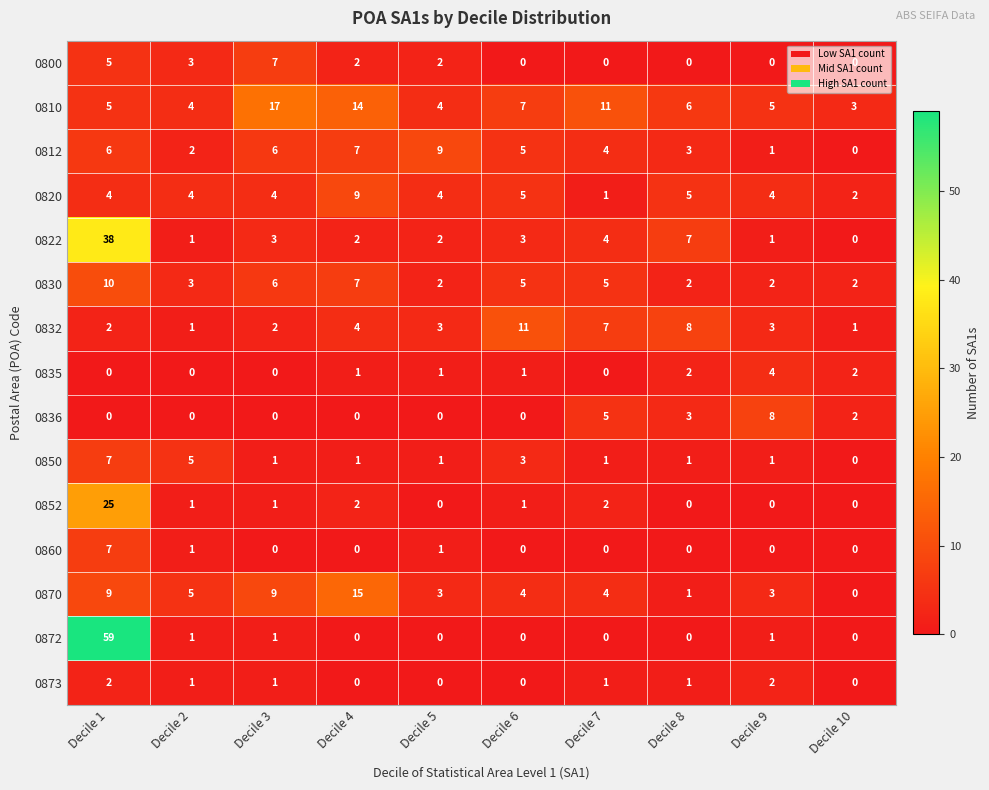

At which category is the sum across all series the highest?

Decile 1